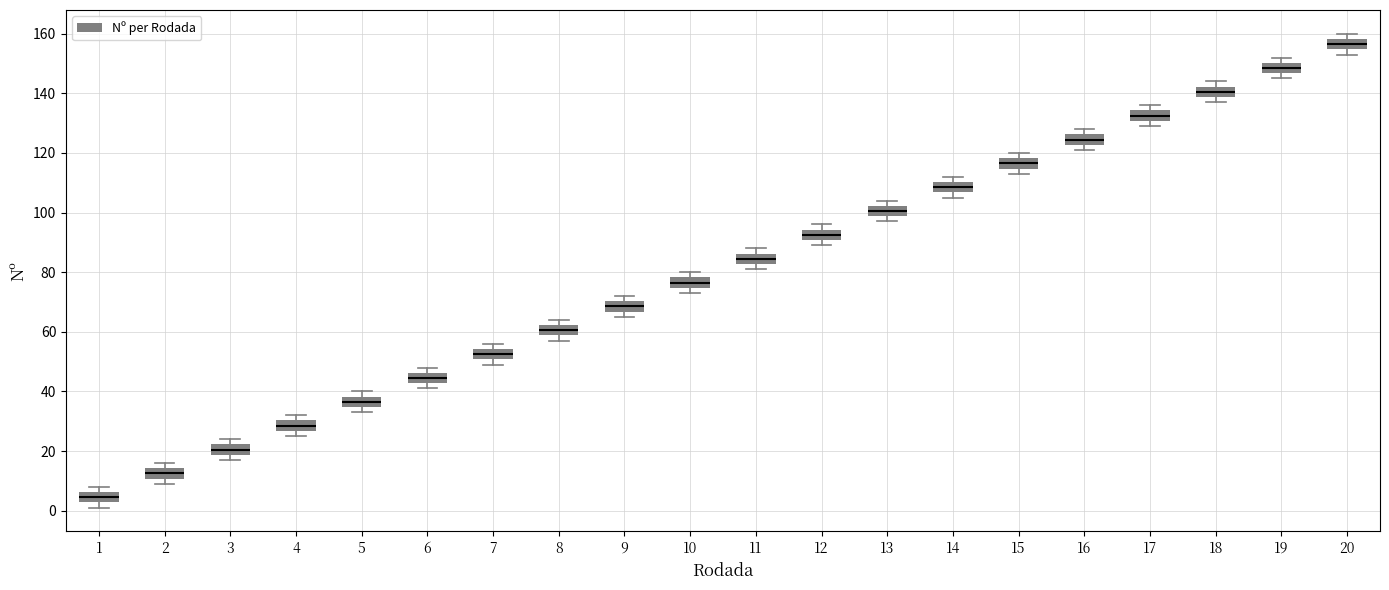

Reading left to right, read every box against the y-axis: the position of its median line, the range the box covers, and the ends of its whiskers. The values are not printed on the chart, so give them approximately, as read against the axis.

1: median 4, box 2 to 6, whiskers 2 (just below the box's lower edge) to 8
2: median 12, box 10 to 14, whiskers 10 (just below the box's lower edge) to 16
3: median 20, box 18 to 22, whiskers 18 (just below the box's lower edge) to 24
4: median 28, box 26 to 30, whiskers 26 (just below the box's lower edge) to 32
5: median 36, box 34 to 38, whiskers 34 (just below the box's lower edge) to 40
6: median 44, box 42 to 46, whiskers 42 (just below the box's lower edge) to 48
7: median 52, box 50 to 54, whiskers 50 (just below the box's lower edge) to 56
8: median 60, box 58 to 62, whiskers 58 (just below the box's lower edge) to 64
9: median 68, box 66 to 70, whiskers 66 (just below the box's lower edge) to 72
10: median 76, box 74 to 78, whiskers 74 (just below the box's lower edge) to 80
11: median 84, box 82 to 86, whiskers 82 (just below the box's lower edge) to 88
12: median 92, box 90 to 94, whiskers 90 (just below the box's lower edge) to 96
13: median 100, box 98 to 102, whiskers 98 (just below the box's lower edge) to 104
14: median 108, box 106 to 110, whiskers 106 (just below the box's lower edge) to 112
15: median 116, box 114 to 118, whiskers 114 (just below the box's lower edge) to 120
16: median 124, box 122 to 126, whiskers 122 (just below the box's lower edge) to 128
17: median 132, box 130 to 134, whiskers 130 (just below the box's lower edge) to 136
18: median 140, box 138 to 142, whiskers 138 (just below the box's lower edge) to 144
19: median 148, box 146 to 150, whiskers 146 (just below the box's lower edge) to 152
20: median 156, box 154 to 158, whiskers 154 (just below the box's lower edge) to 160